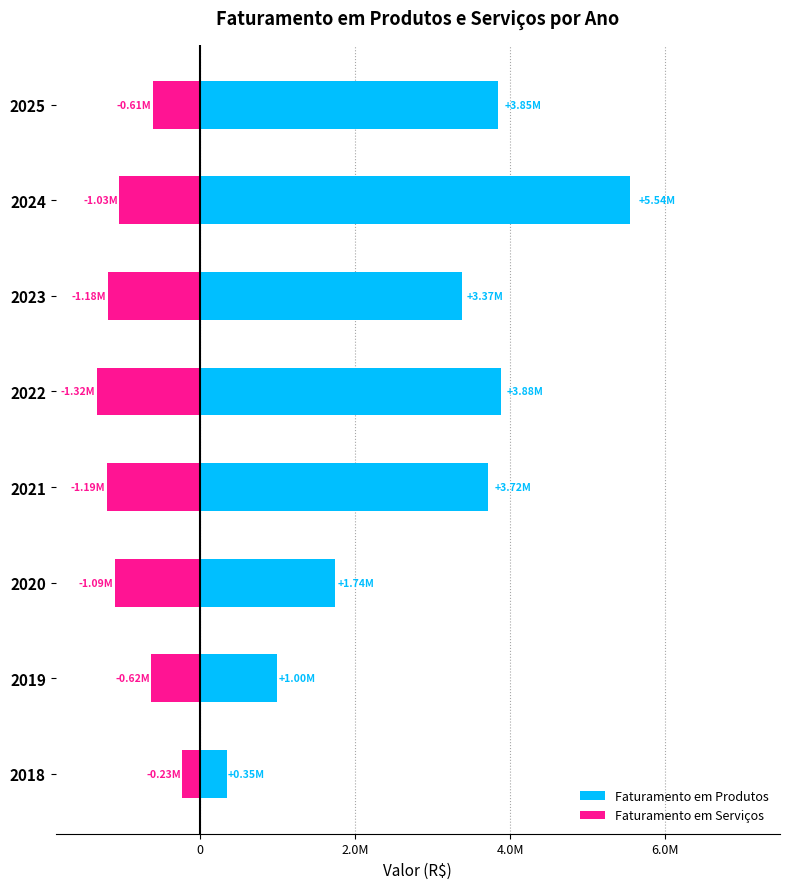

Does the chart contain stacked bars?

No